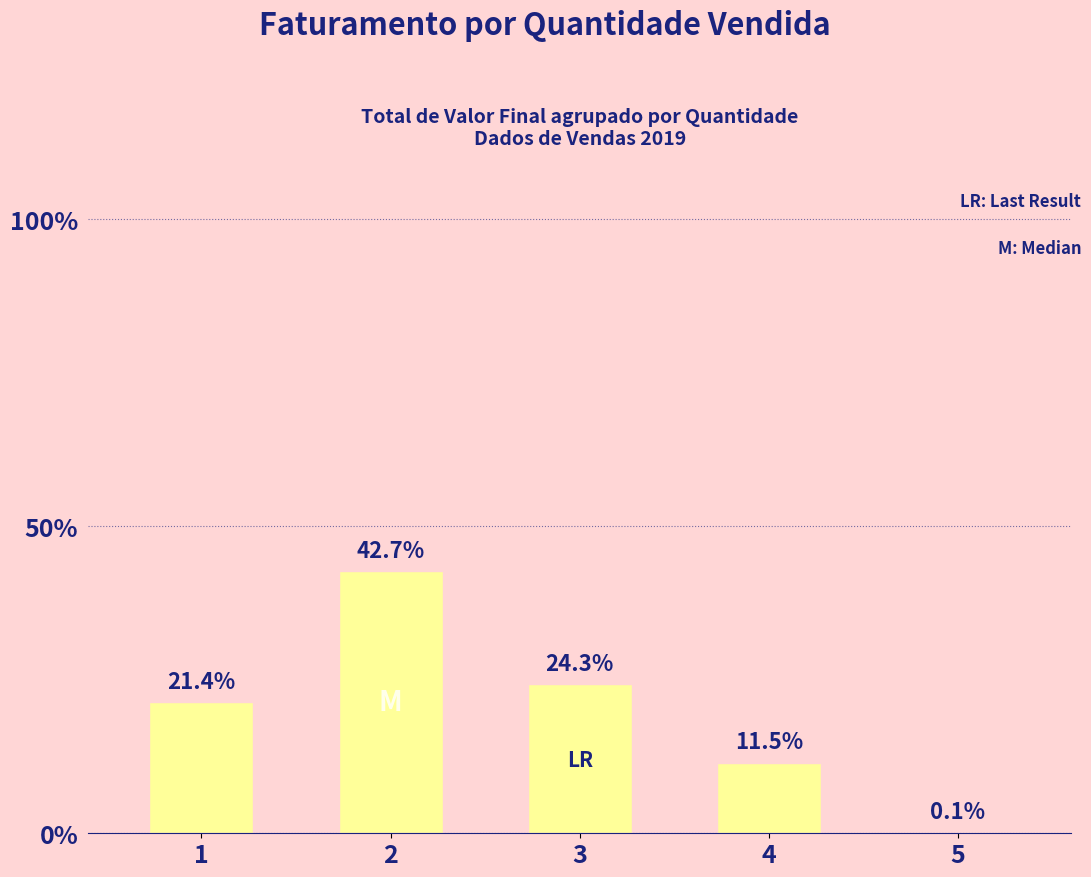

The value at 2 is 42.7. True or false?

True